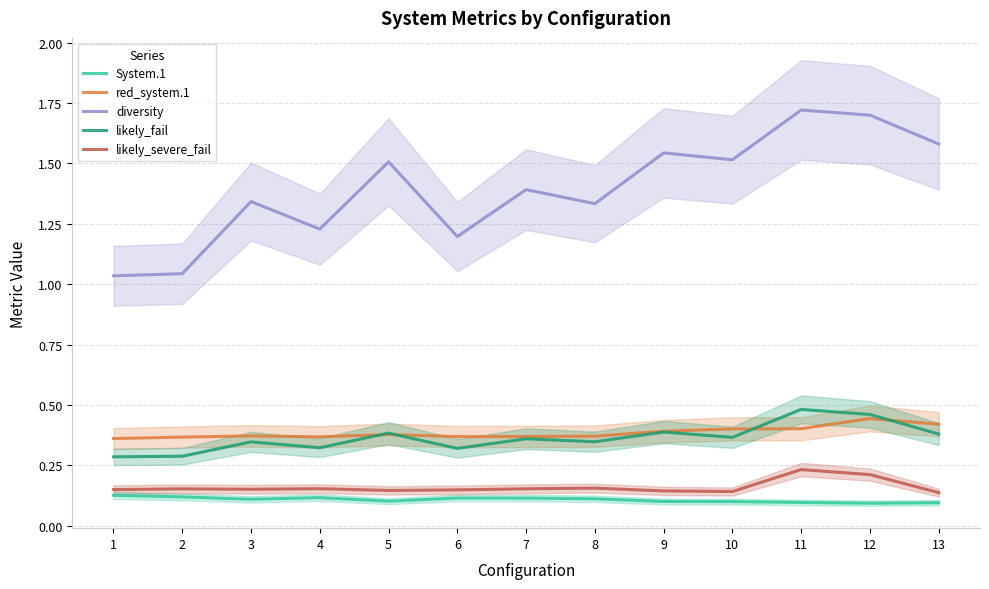

True or false: diversity and likely_fail intersect in this chart.

False